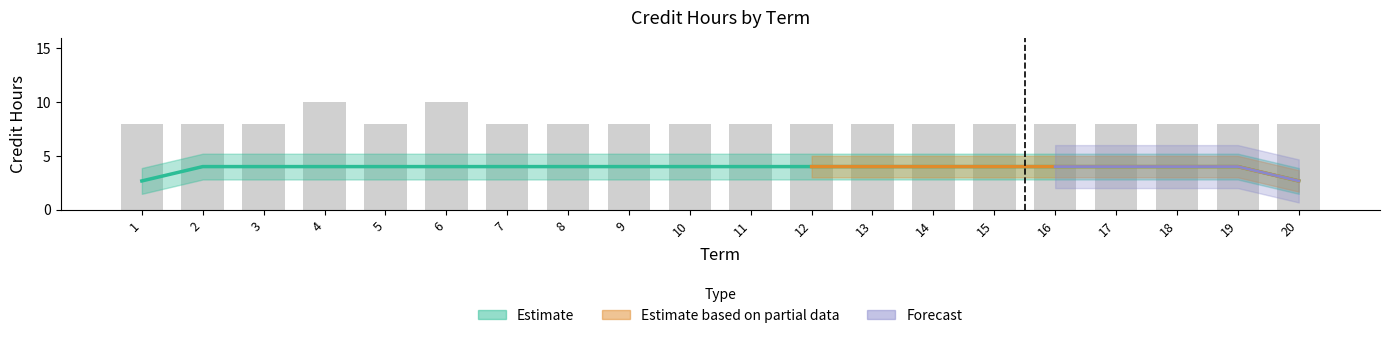

Between 6 and 12, which is larger?

6